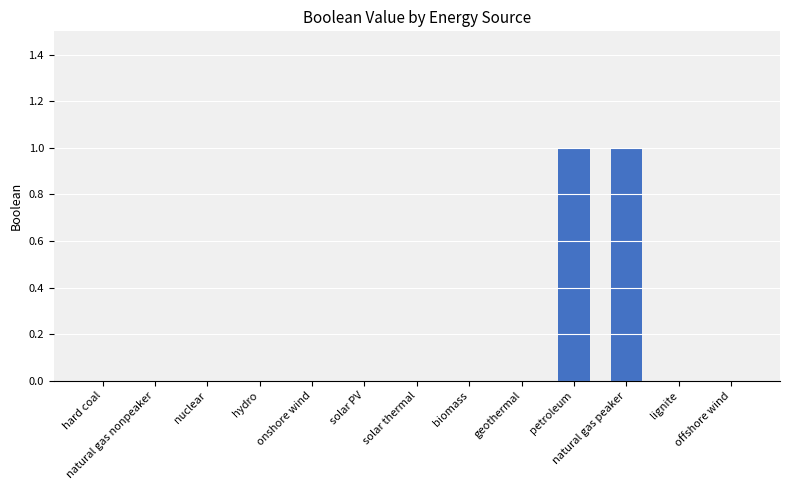

Which has a higher value, petroleum or solar thermal?

petroleum